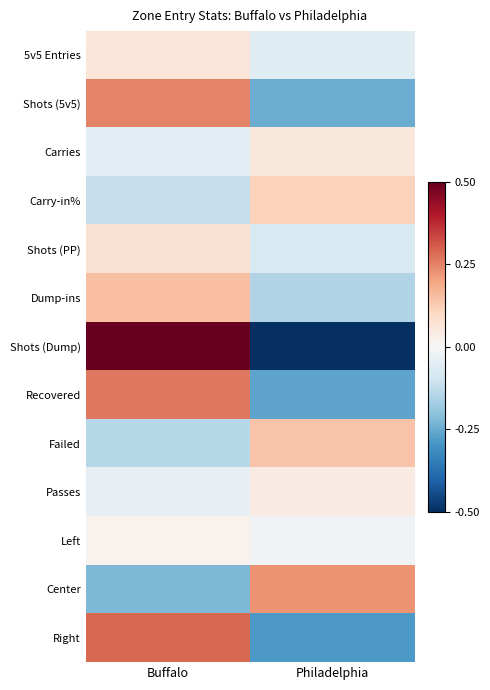

How many series are shown in this chart?

13